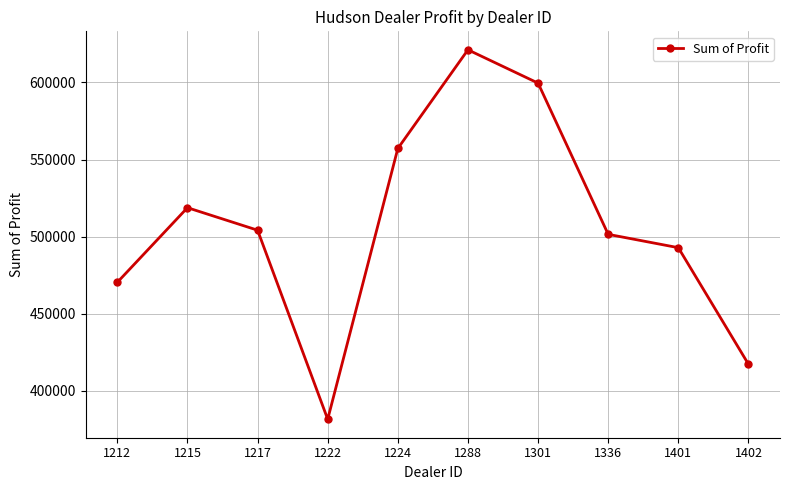

How many points are higher than both their immediate neighbors (excluding endpoints)?

2